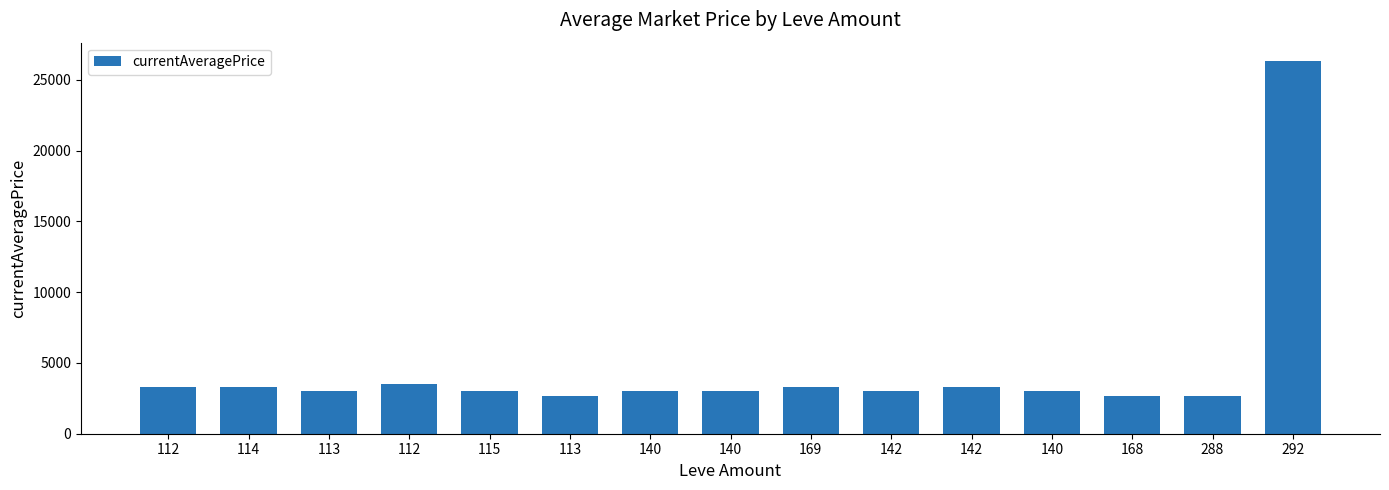

What is the sum of all values?

69072